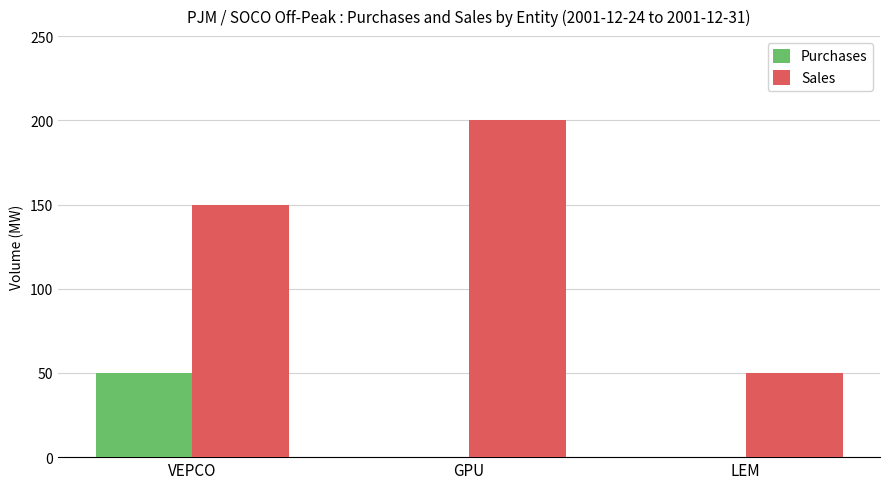

What is the sum of the Sales values at LEM and VEPCO?

200